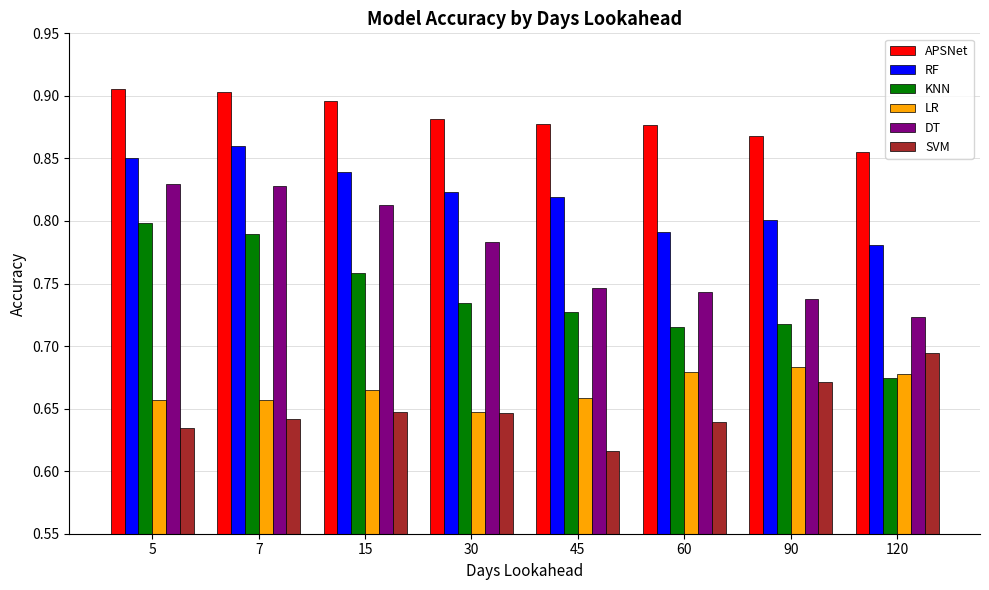

What is the difference between the RF values at 120 and 15?

0.1